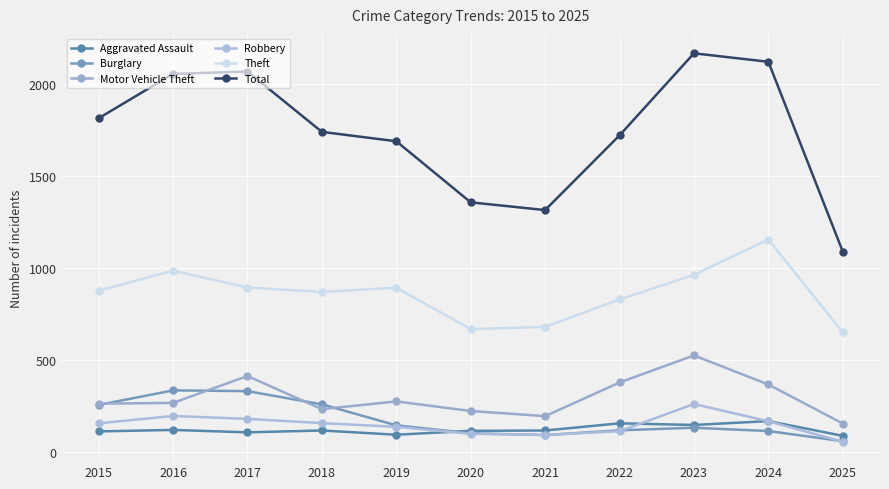

Which series has the largest range (max minus min)?

Total